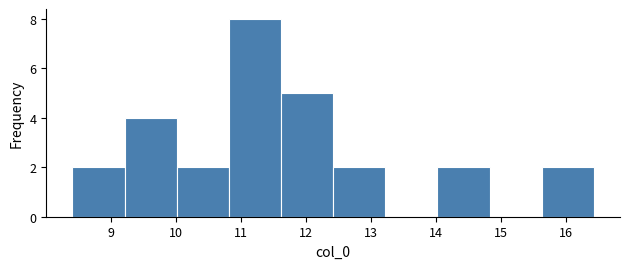

Reading left to right, transcribe this chart: for each bar, give the range it covers on the x-axis and its height. Neither the bar edges nor the heights are printed on the chart, so give them approximately, as read against the axes.

8.4 to 9.2: 2
9.2 to 10.0: 4
10.0 to 10.8: 2
10.8 to 11.6: 8
11.6 to 12.4: 5
12.4 to 13.2: 2
13.2 to 14.0: 0
14.0 to 14.8: 2
14.8 to 15.6: 0
15.6 to 16.4: 2